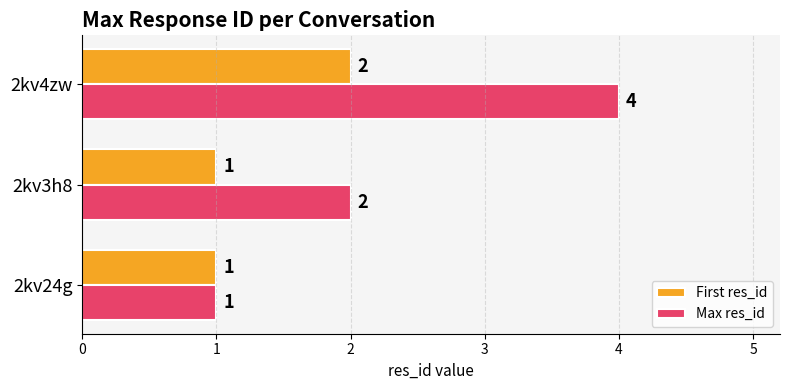

What are all the series names shown in the legend?

First res_id, Max res_id